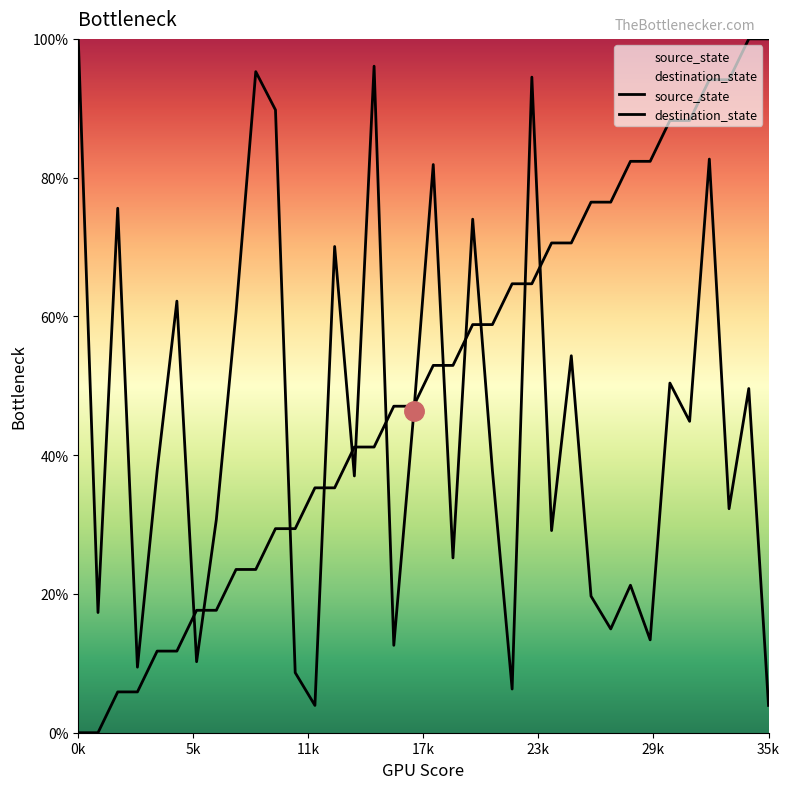

How many times do destination_state and source_state cross each other?

13